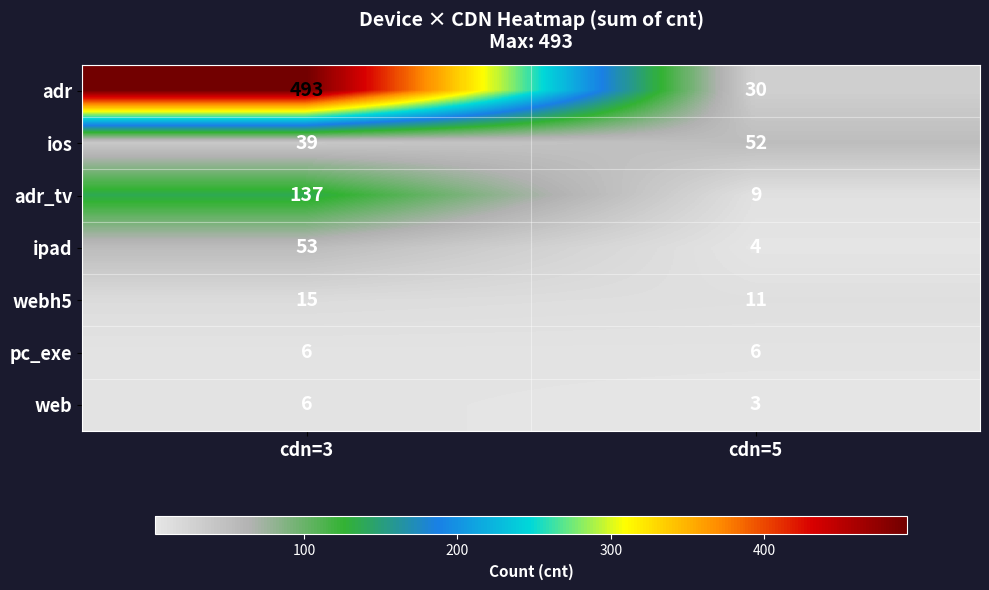

What is the spread (max minus min) of values at cdn=5?

49